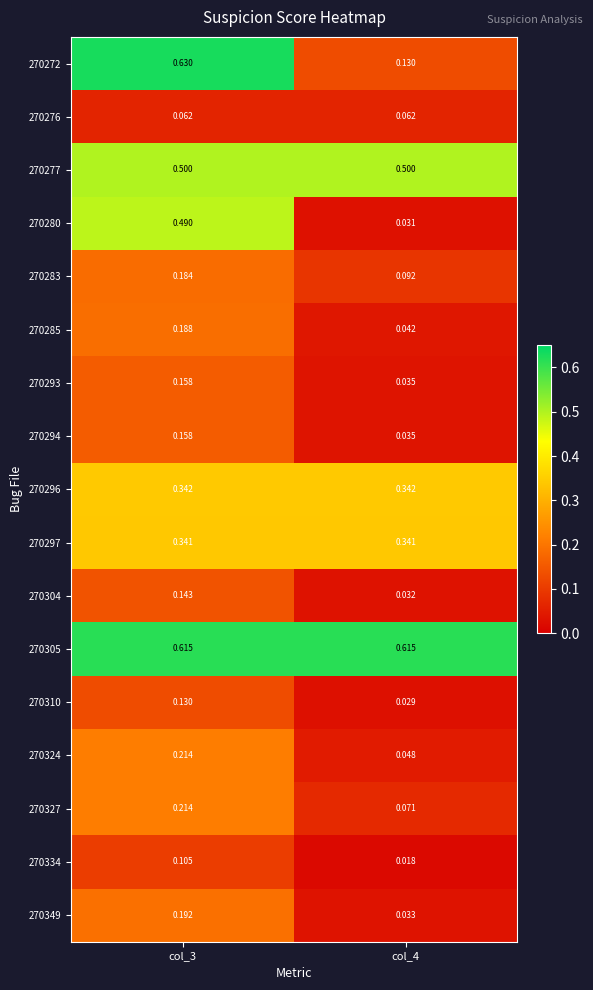

At col_4, list the series in order from smallest to largest.

270334, 270310, 270280, 270304, 270349, 270293, 270294, 270285, 270324, 270276, 270327, 270283, 270272, 270297, 270296, 270277, 270305